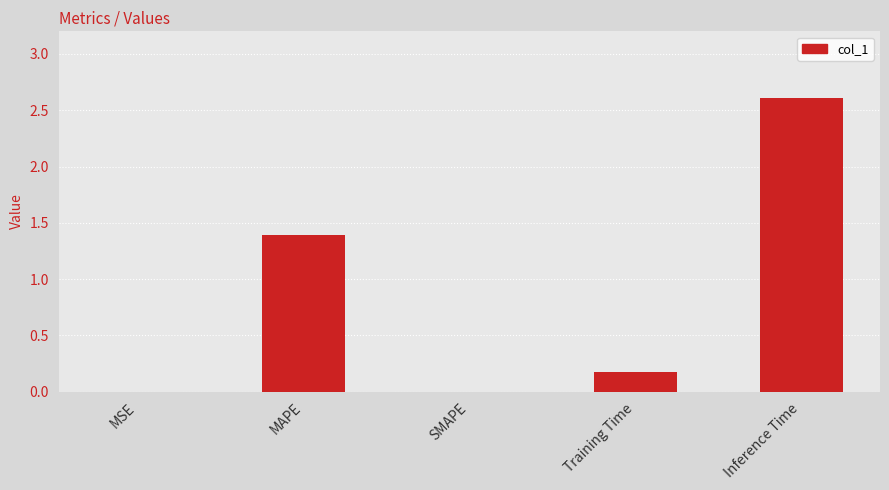

What is the greatest value displayed?

2.6